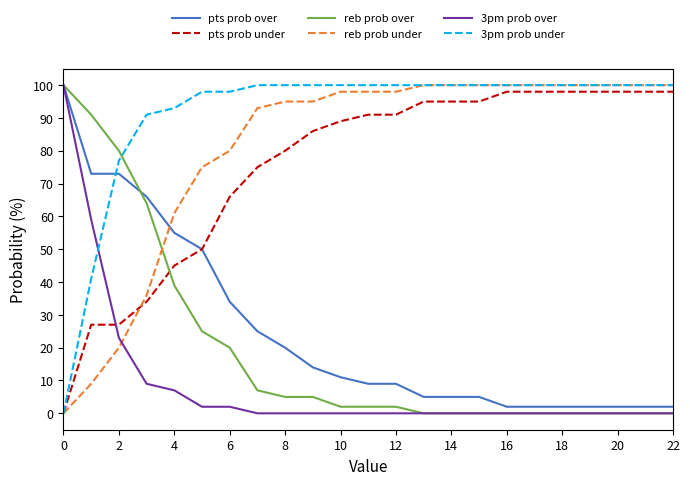

True or false: pts prob over and reb prob under intersect in this chart.

True